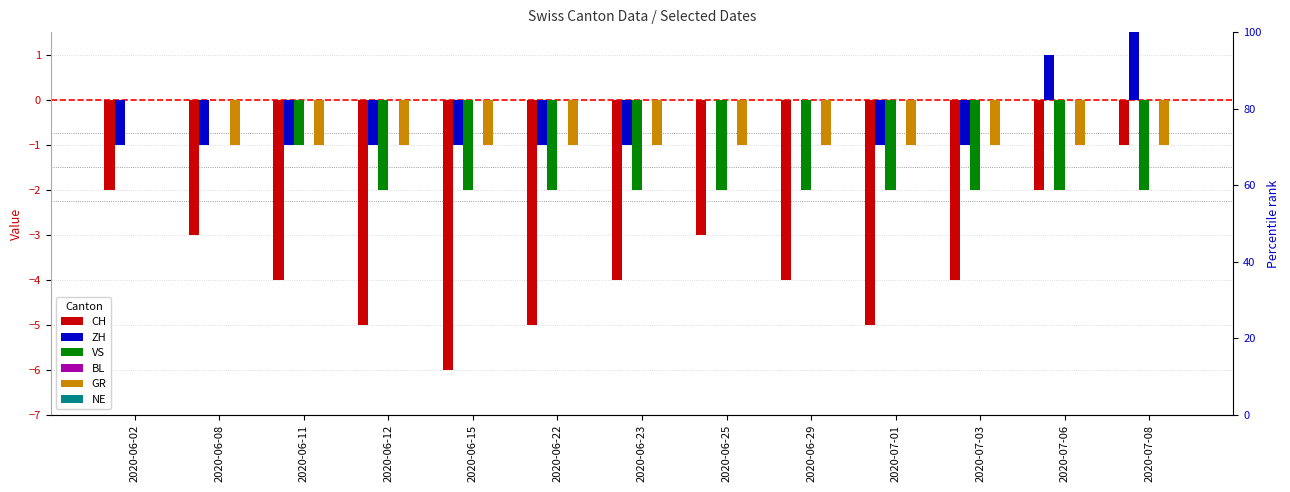

Rank the series by their maximum value, from lowest to highest.

CH, VS, BL, GR, NE, ZH